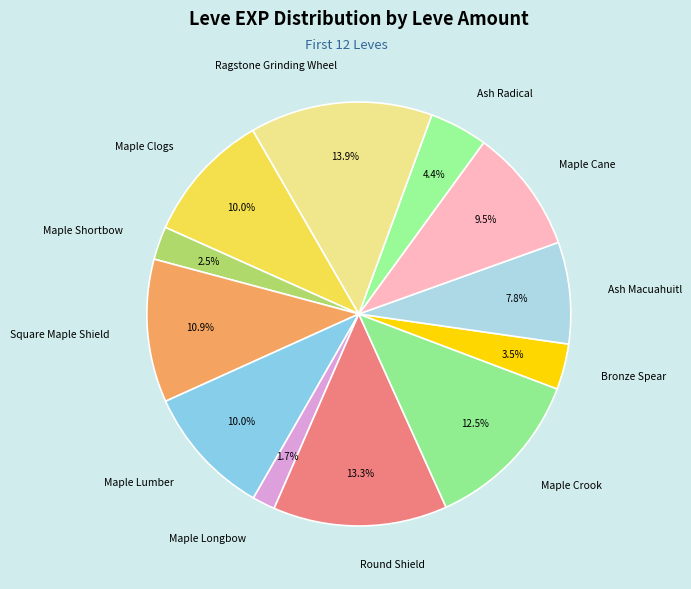

Approximately how many times larger is the value at Round Shield compared to Maple Clogs?

1.3